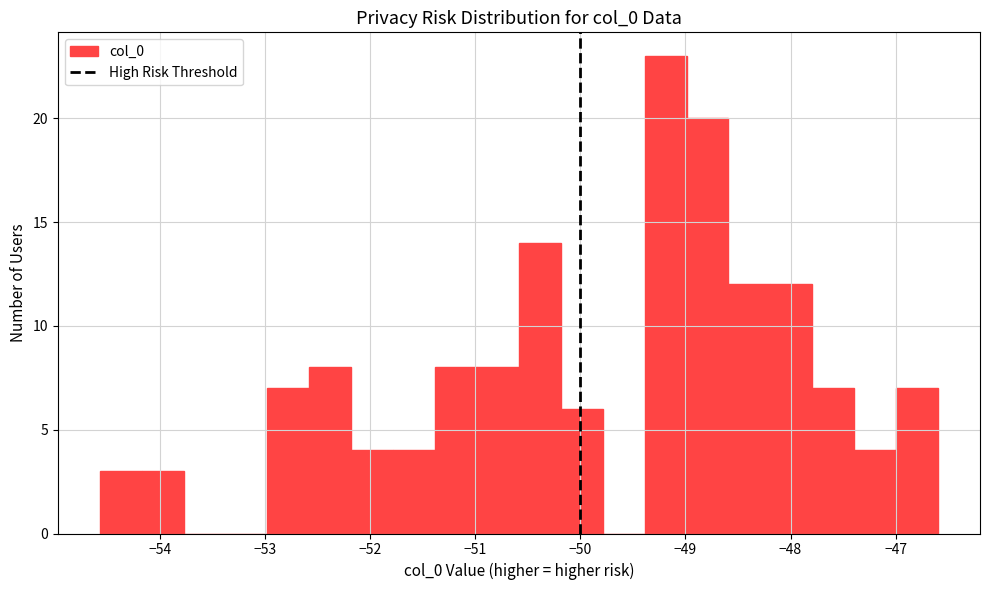

Around what value on the x-axis is the tallest bar? Give the approximate position of its centre, as read against the axis.

-49.2